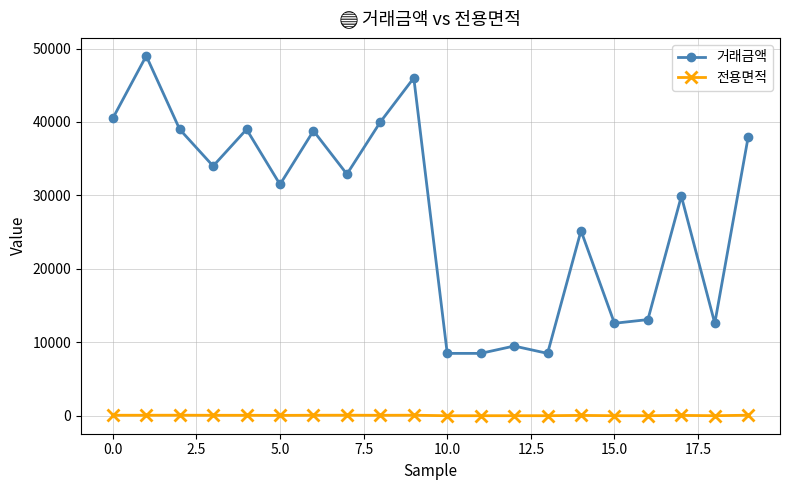

What is the value of the 거래금액 point at the 18th from the left?

29900.0